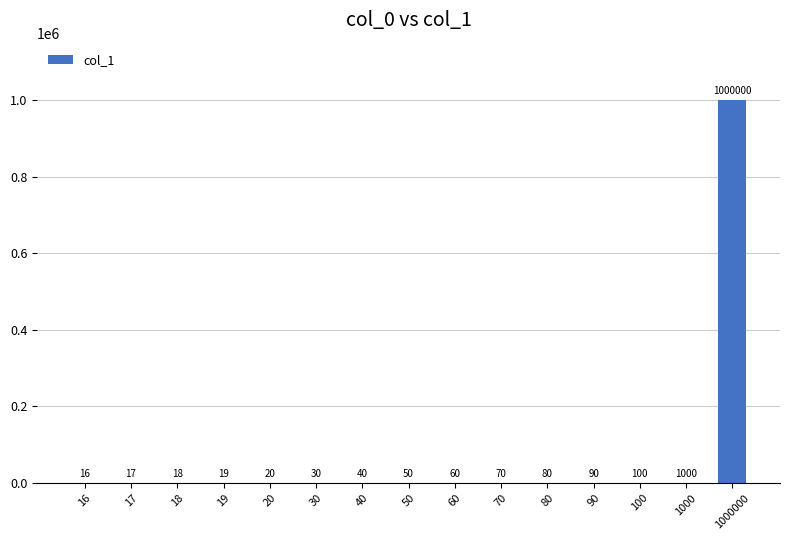

Which label corresponds to the largest value in the chart?

1000000